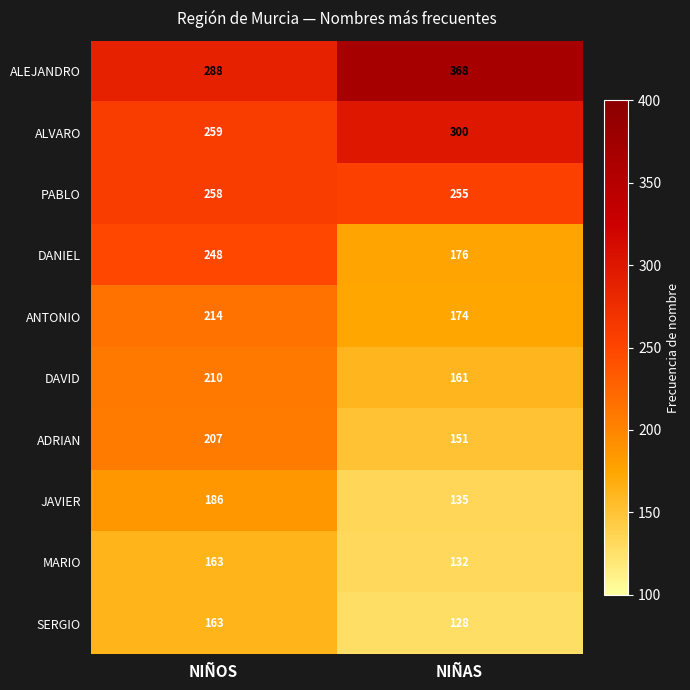

What is the difference between the maximum and minimum values in the ANTONIO series?

40